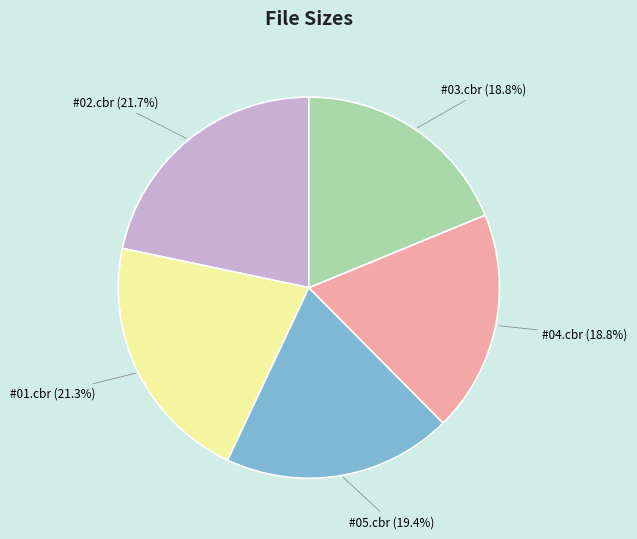

Is there a majority slice in this chart?

No